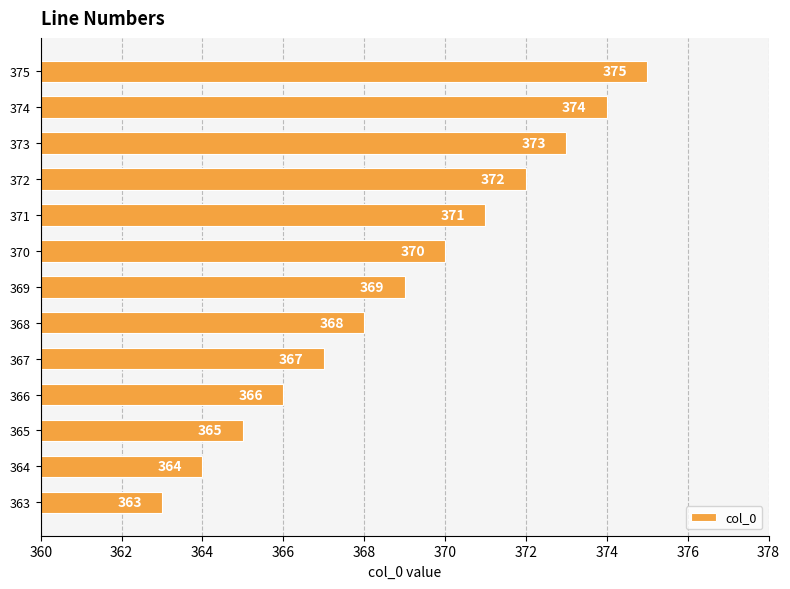

Rank the categories by value from lowest to highest.

363, 364, 365, 366, 367, 368, 369, 370, 371, 372, 373, 374, 375